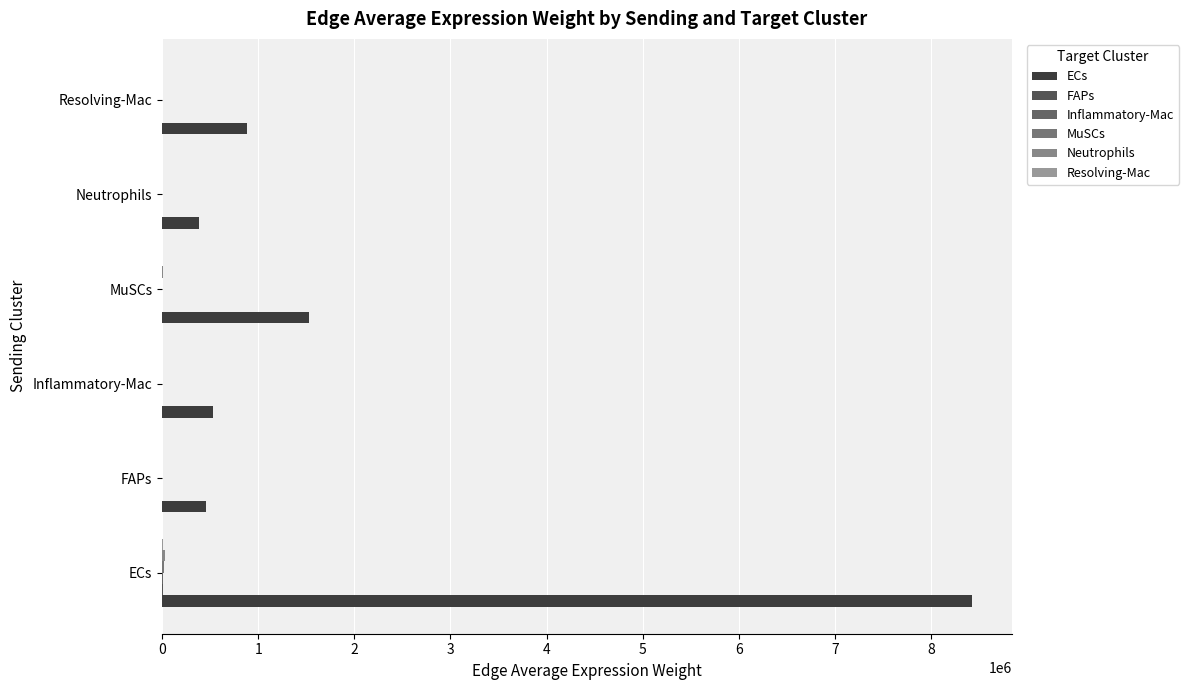

Which series has the largest total across all categories?

ECs